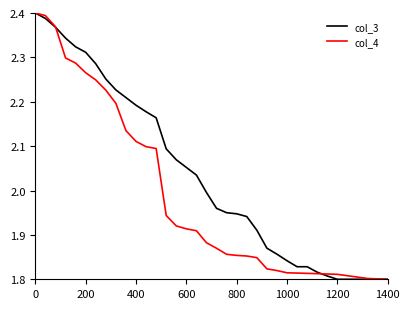

Rank the series by their average value, from lowest to highest.

col_4, col_3